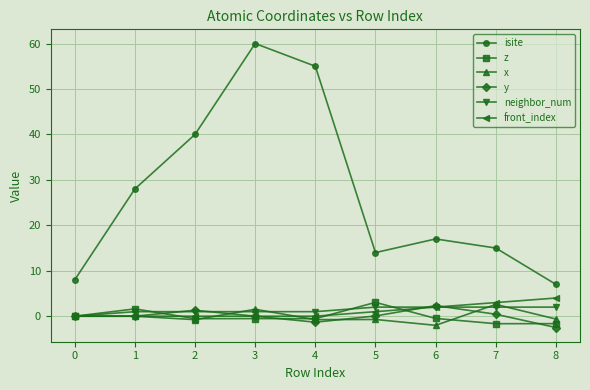

What is the highest value of the y series?

2.3